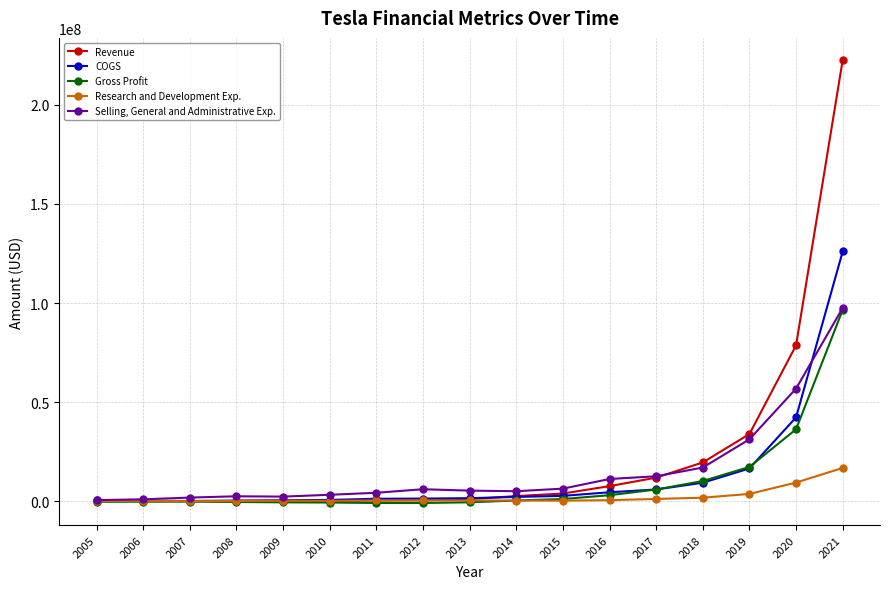

What is the difference between the COGS values at 2005 and 2016?

4077743